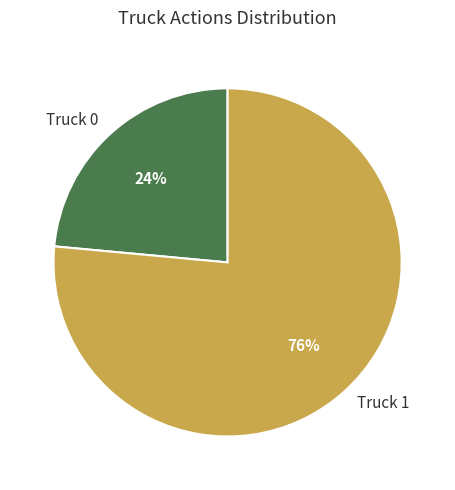

To the nearest percent, what percentage of the pie is Truck 1?

76%